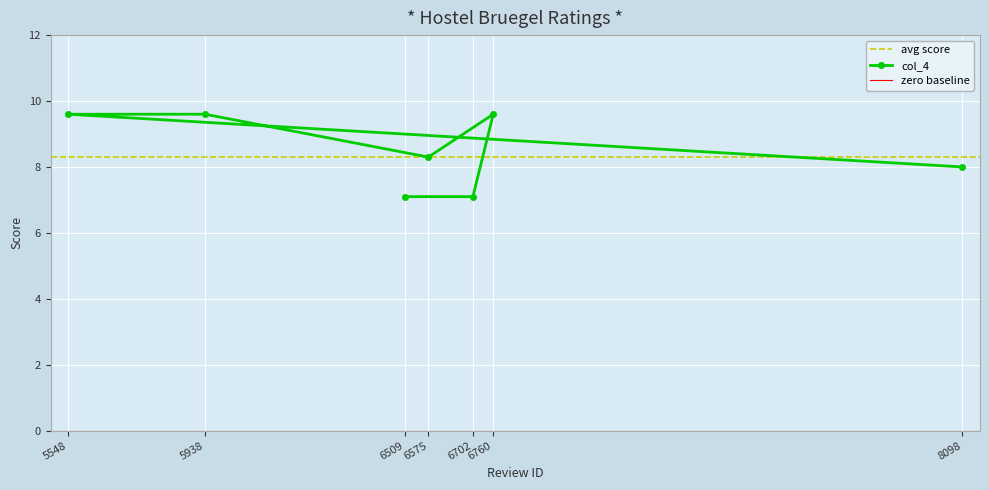

How many points are lower than both their immediate neighbors (excluding endpoints)?

1